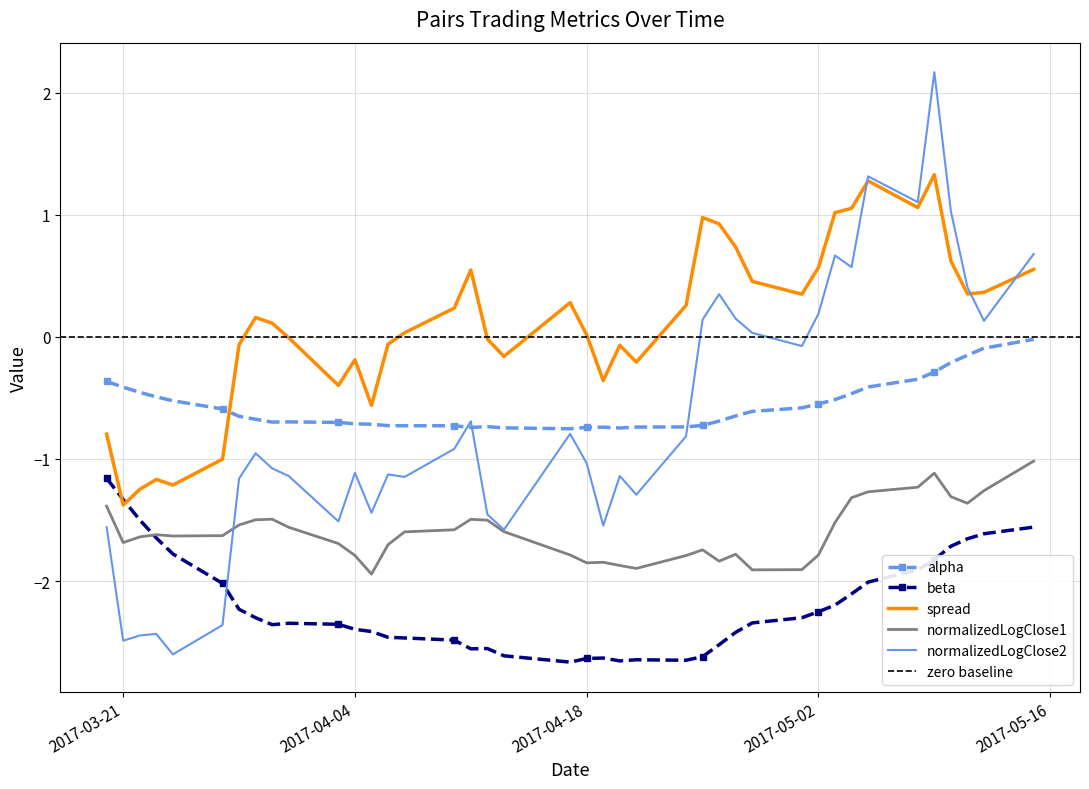

Is it true that spread equals 0.3 at 2017-04-24?

True